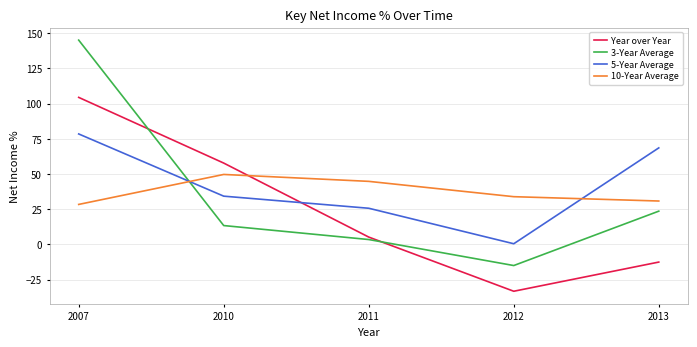

Which series has the widest spread of values?

3-Year Average